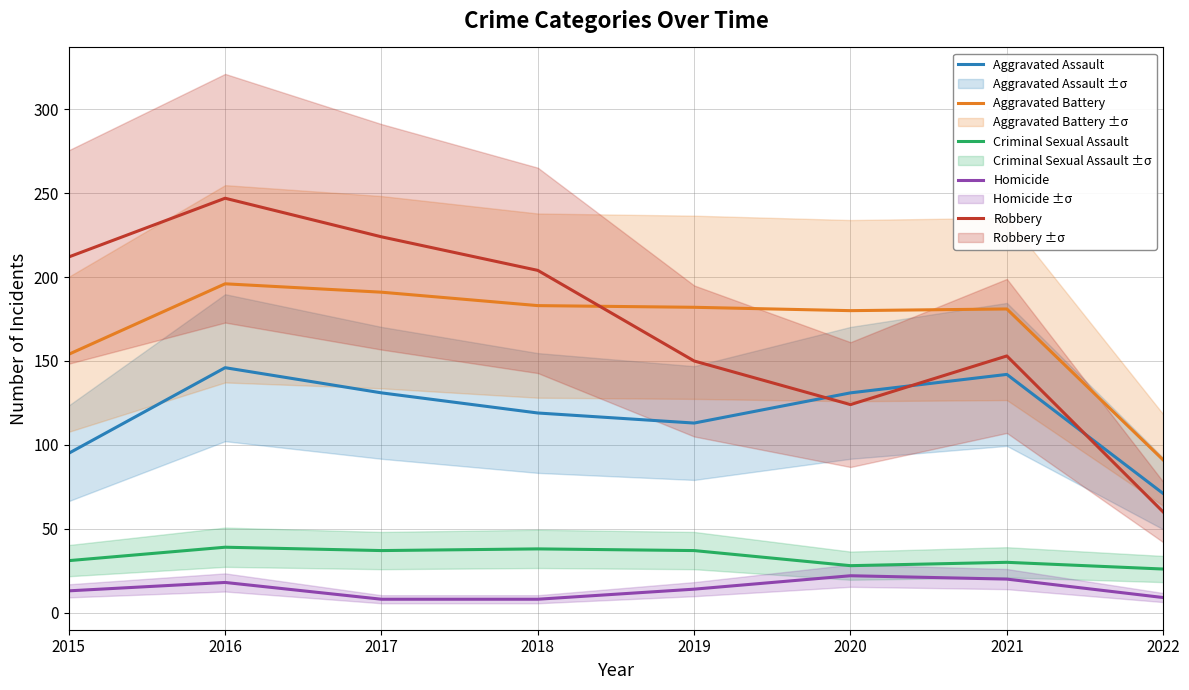

Is the value of Aggravated Assault at 2019 greater than the value of Homicide at 2020?

Yes